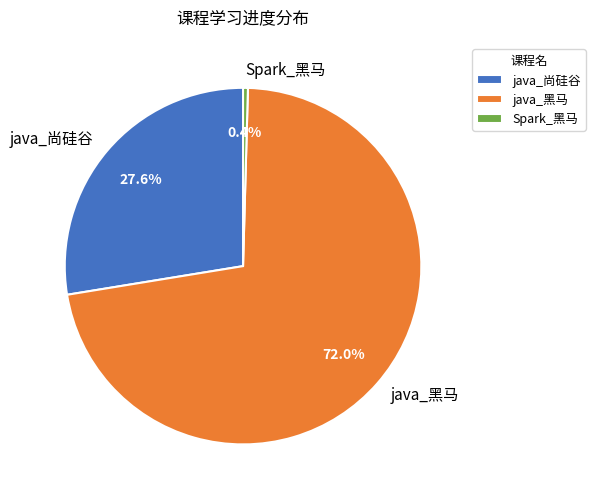

Count the number of slices in the pie.

3